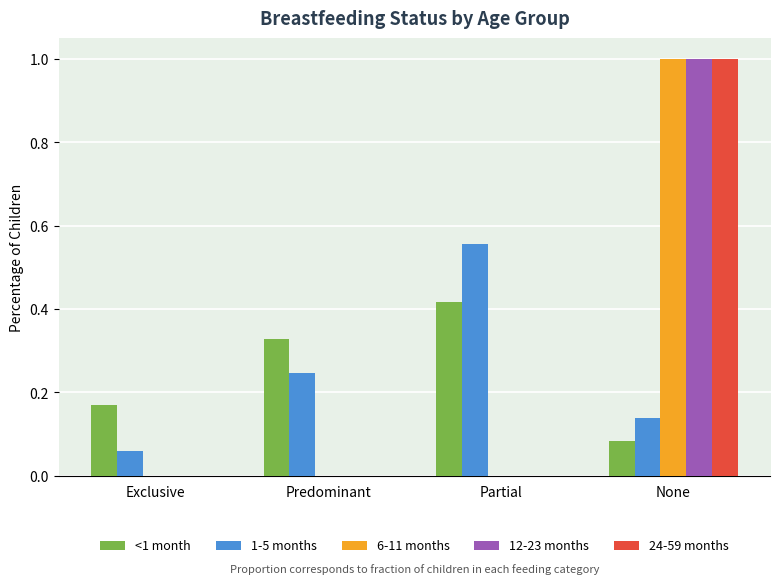

Is it true that 12-23 months equals 1.0 at None?

True